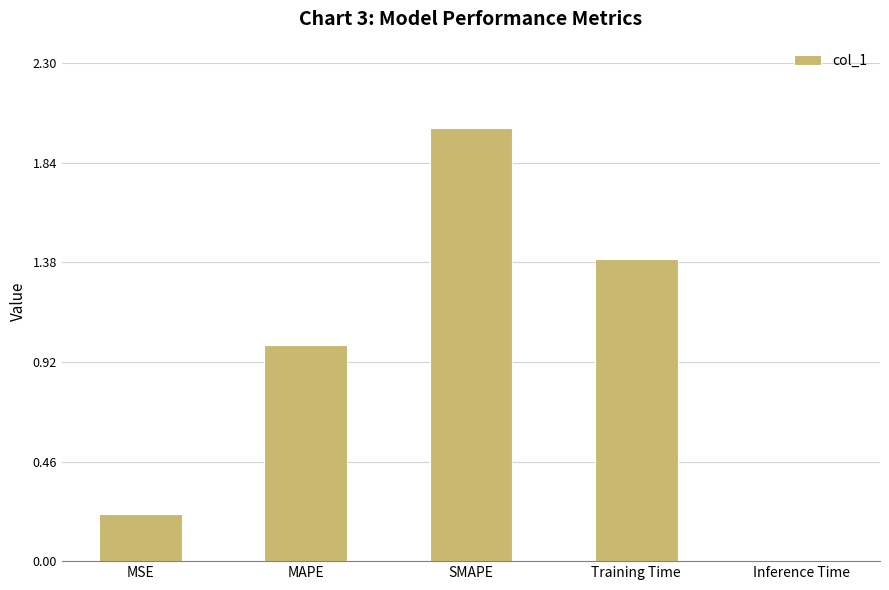

What is the change in value from MSE to SMAPE?

+1.8